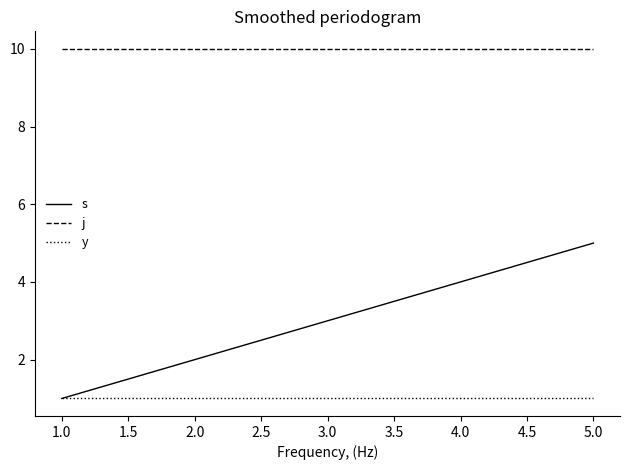

Rank the series by their average value, from highest to lowest.

j, s, y